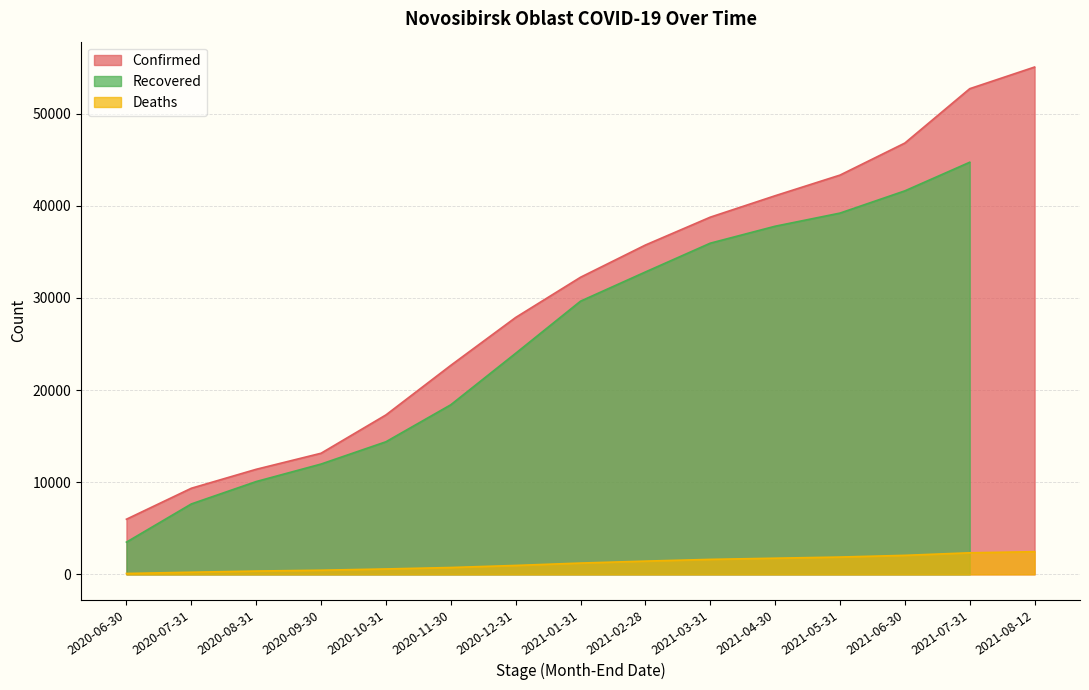

At how many categories does at least one series exceed 49492?

2